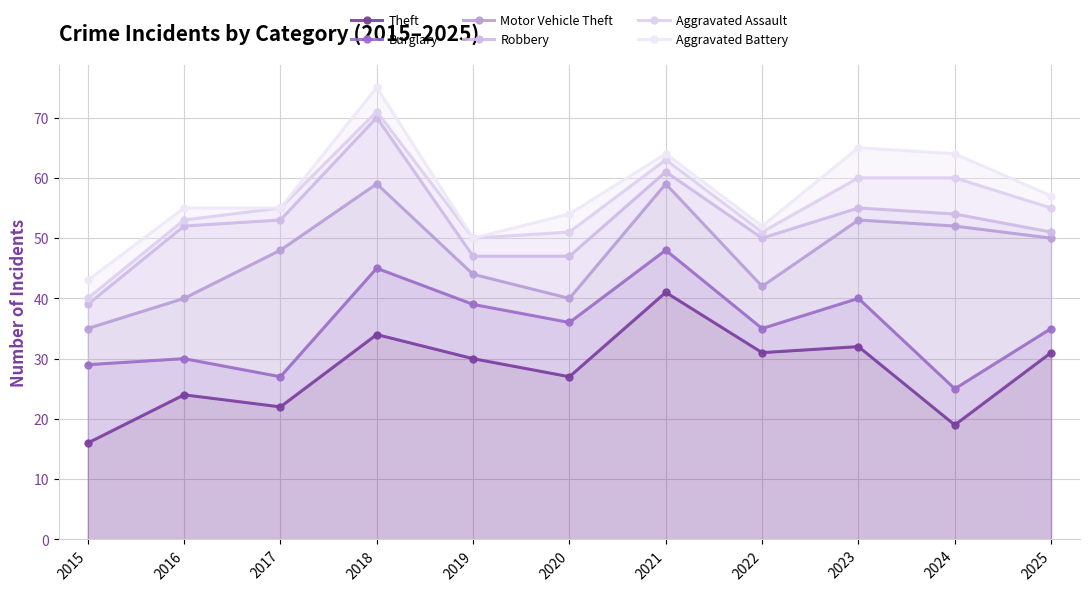

At which category does the chart reach its peak across all series?

2018